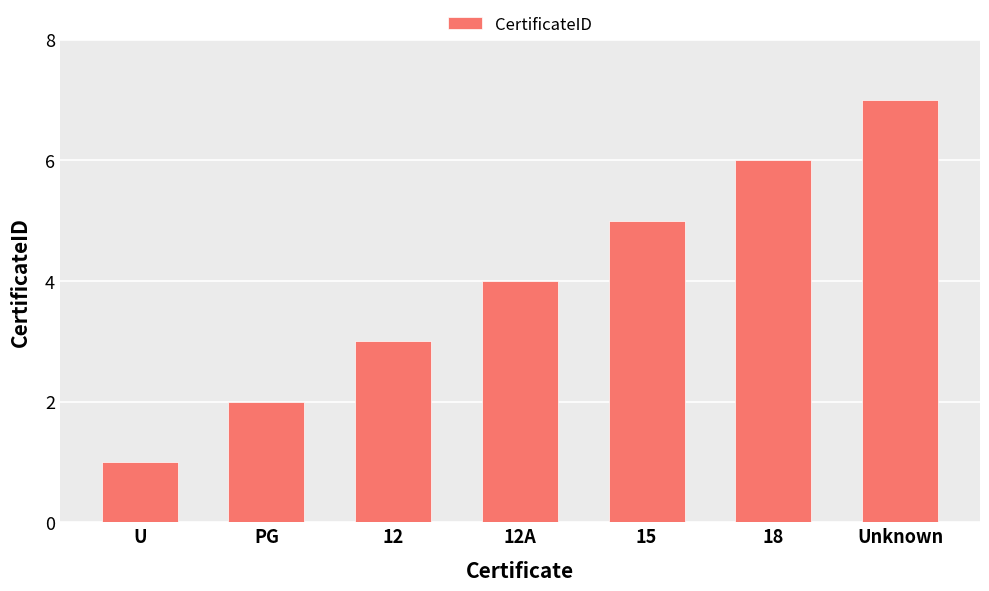

What is the value of the 3rd bar from the left?

3